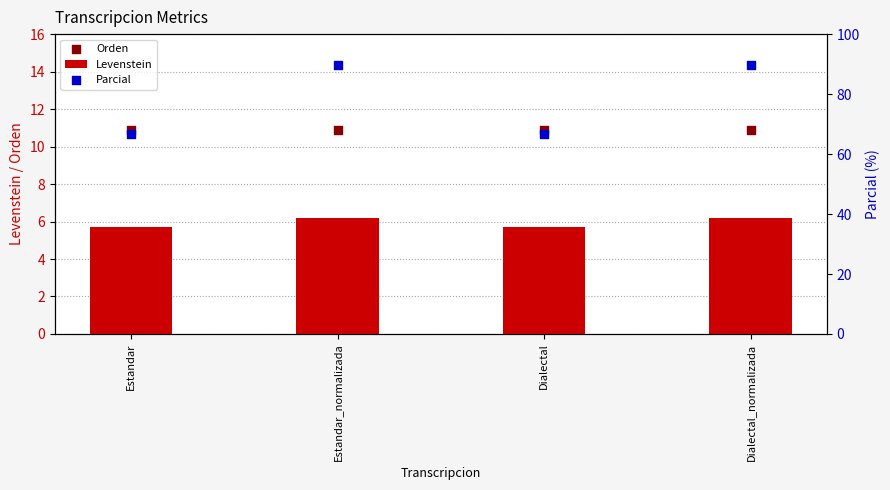

Is the value of Orden at Dialectal_normalizada greater than the value of Parcial at Dialectal?

No